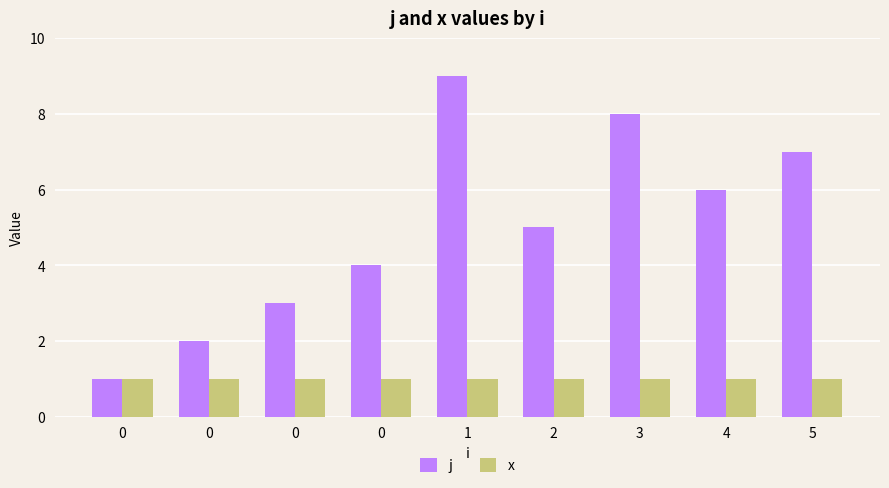

What is the approximate value of x at 4?

1